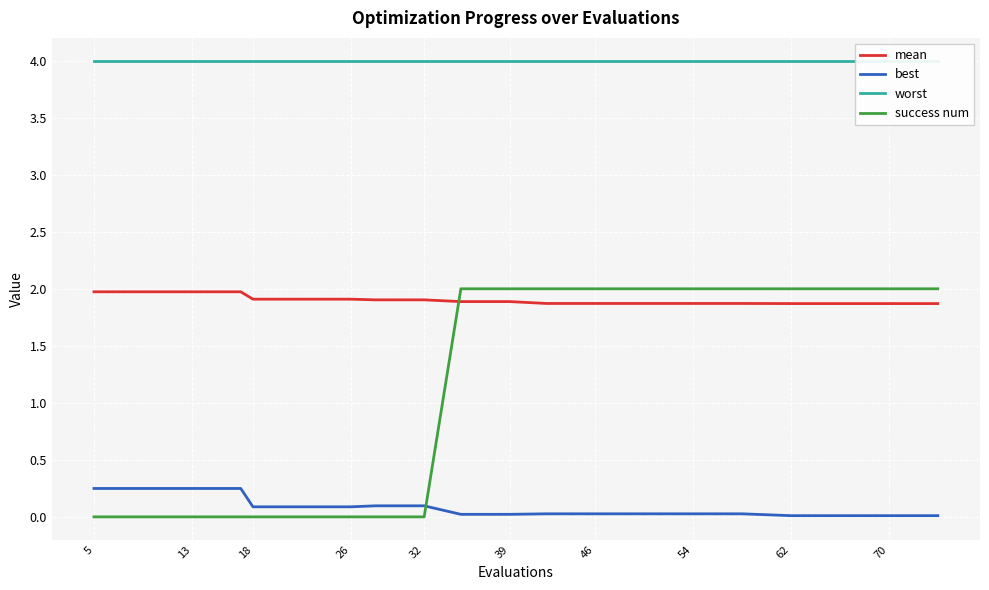

True or false: best and mean intersect in this chart.

False